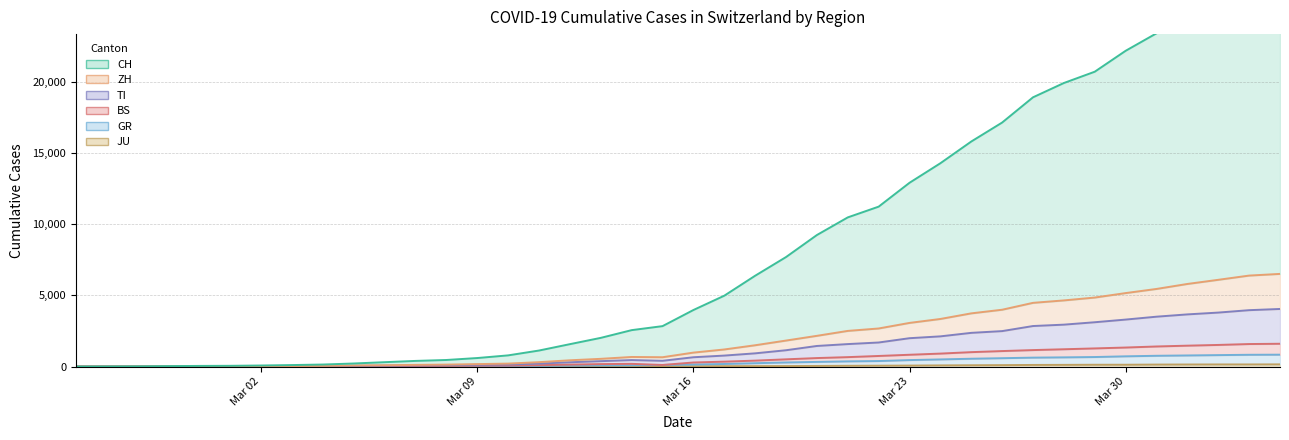

How many series are shown in this chart?

6